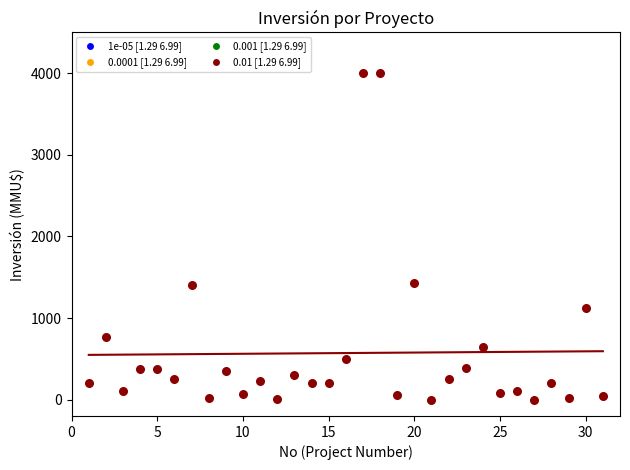

What is the range of Y values (max minus min)?

4000